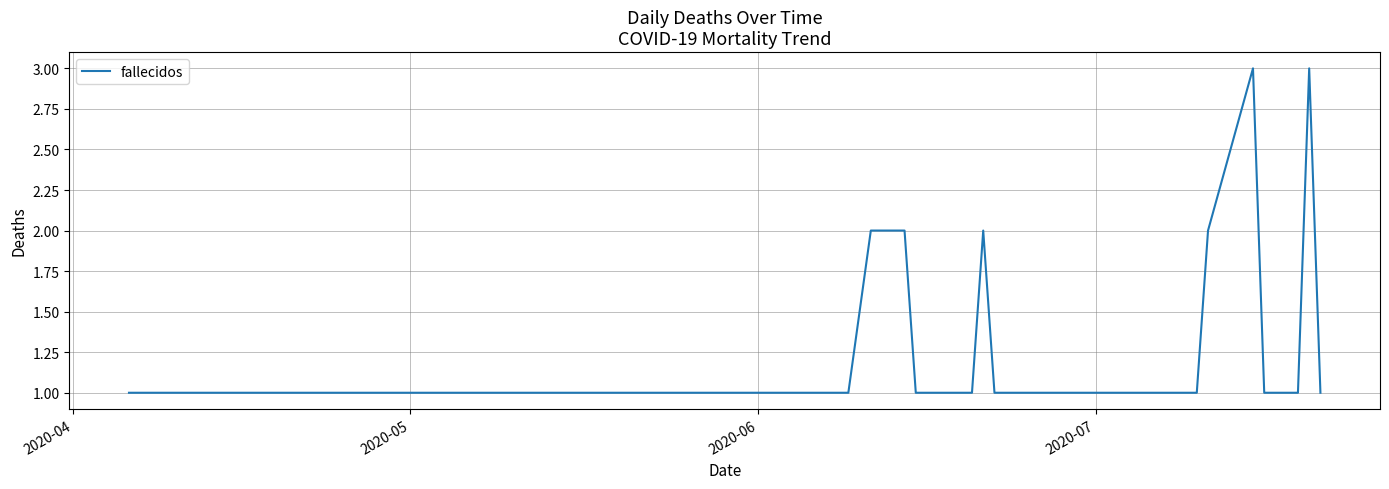

Does the chart have visible grid lines?

Yes